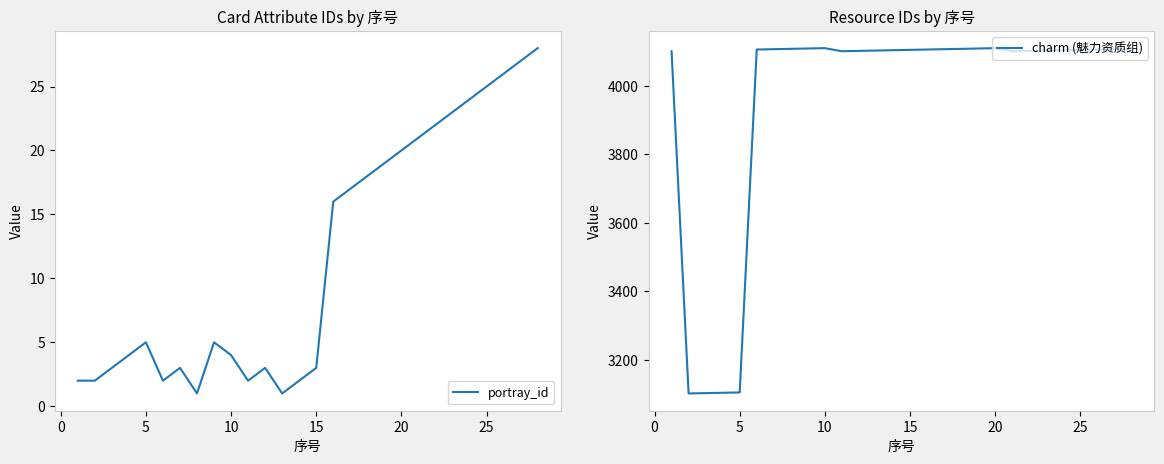

What is the maximum value for charm (魅力资质组)?

4110